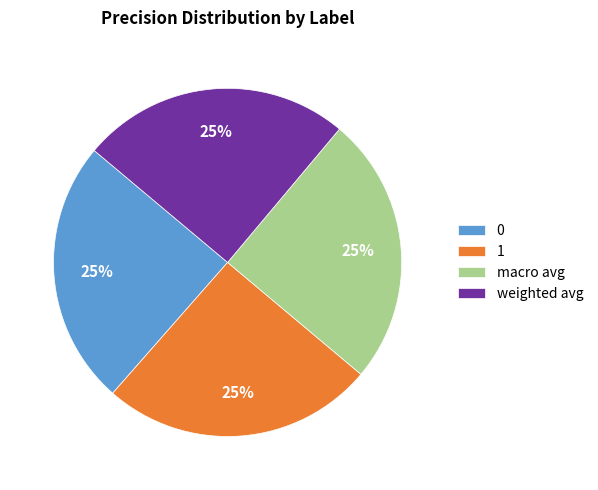

To the nearest percent, what percentage of the pie is 1?

25%